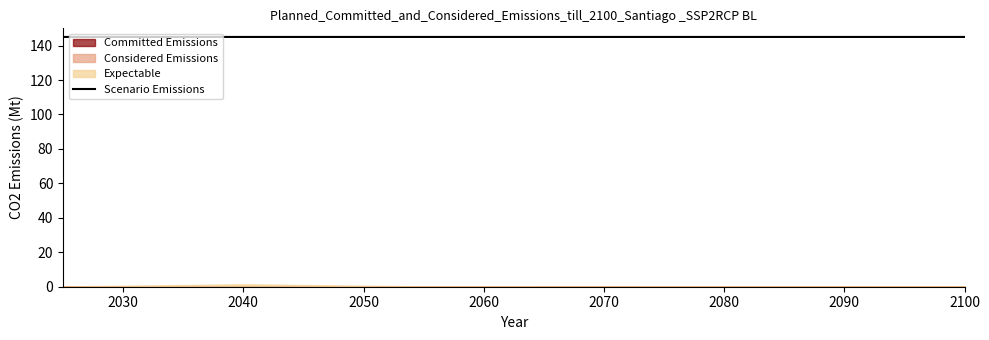

Is it true that Scenario Emissions equals 145.0 at 2040?

True